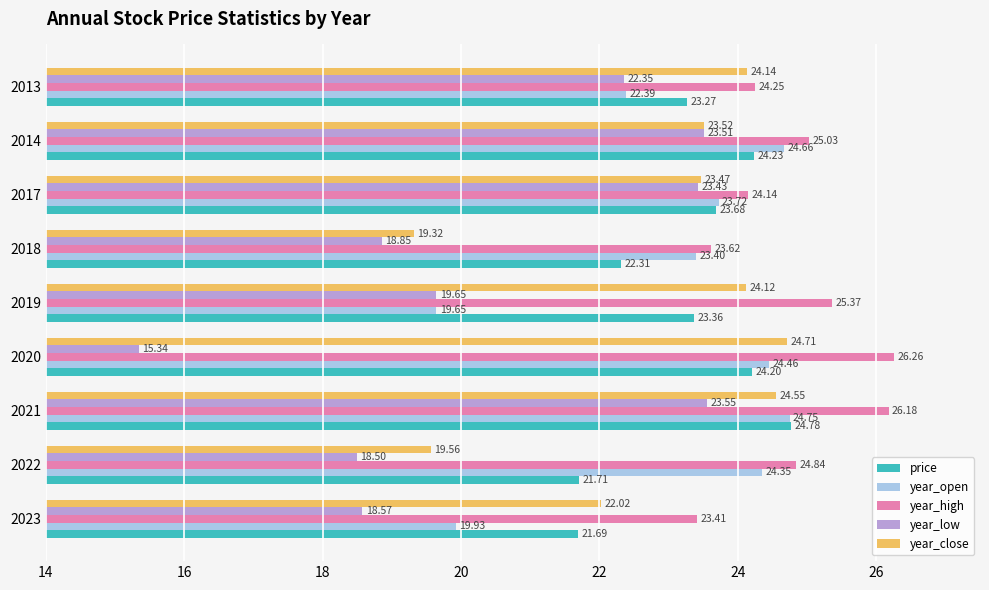

What is the sum of the year_high values at 2022 and 2014?

49.9